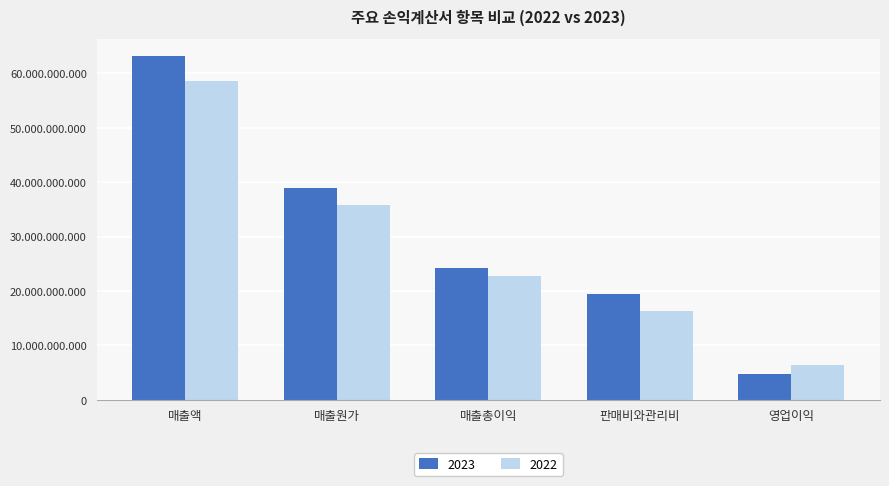

What is the difference between the highest and lowest values at 판매비와관리비?

3155097915